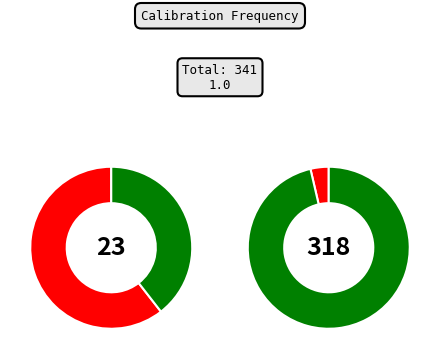

What is the ratio of the value at 0 to the value at 9?

1.0